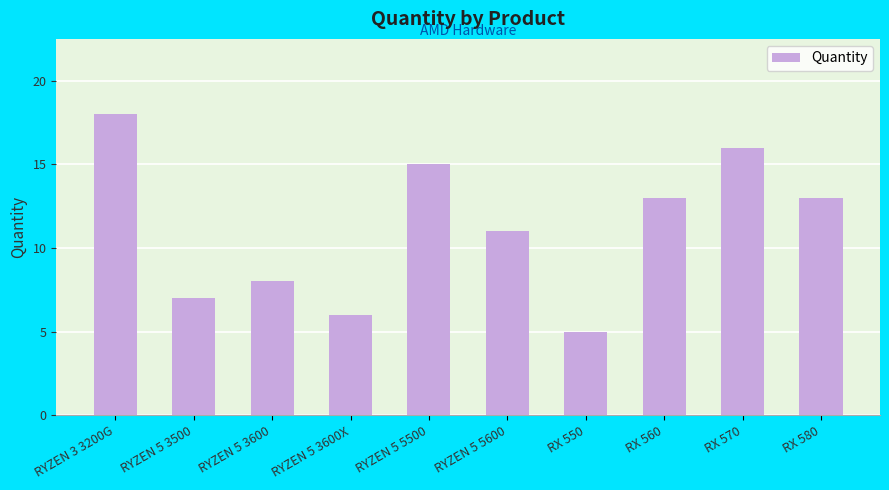

What is the label of the 10th bar from the right?

RYZEN 3 3200G